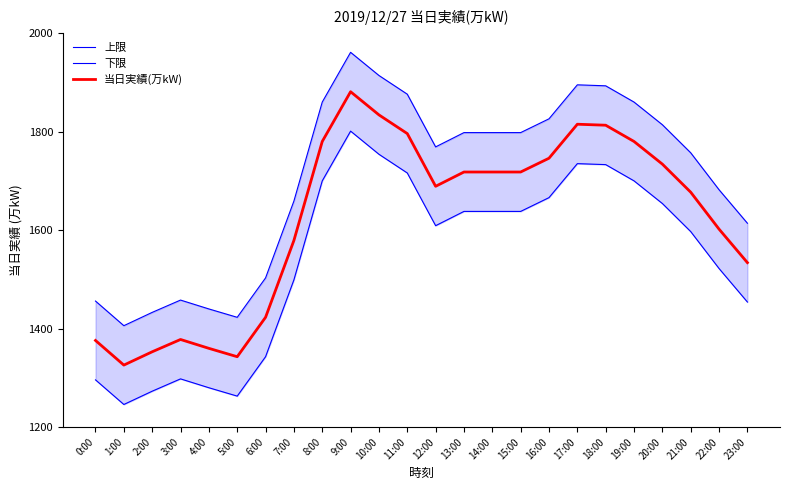

Between 4:00 and 23:00, which series saw the biggest shift?

上限